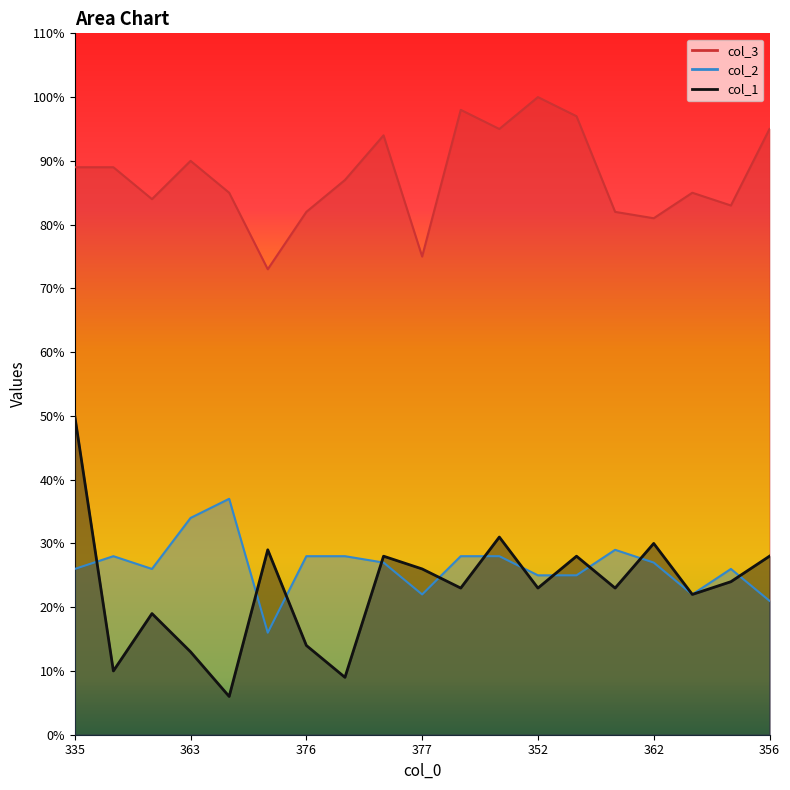

What is the value of the col_2 point at the 4th from the left?

34